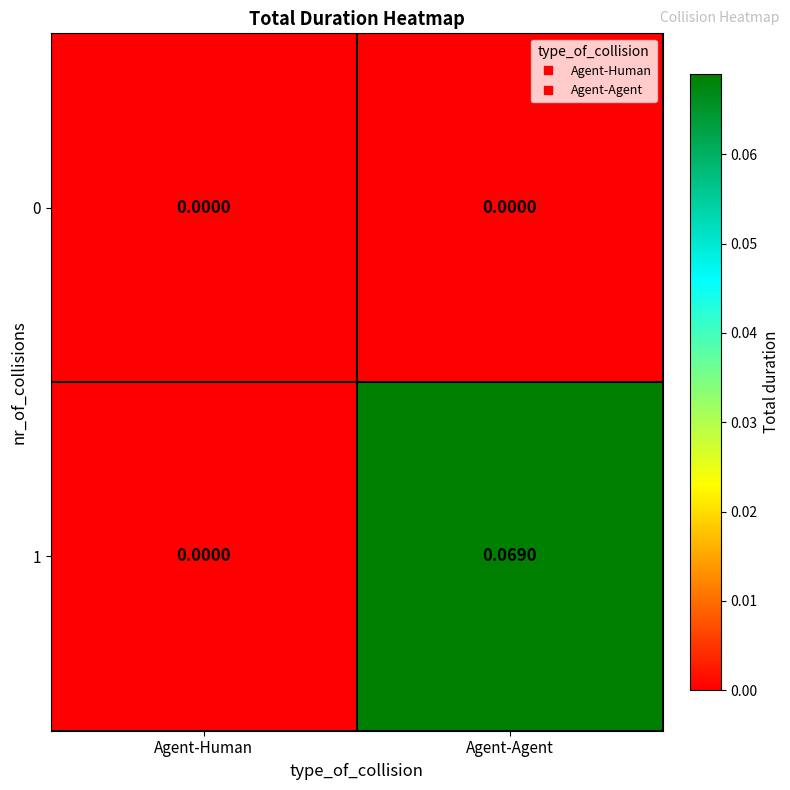

Is the value of 0 at Agent-Human greater than the value of 1 at Agent-Agent?

No